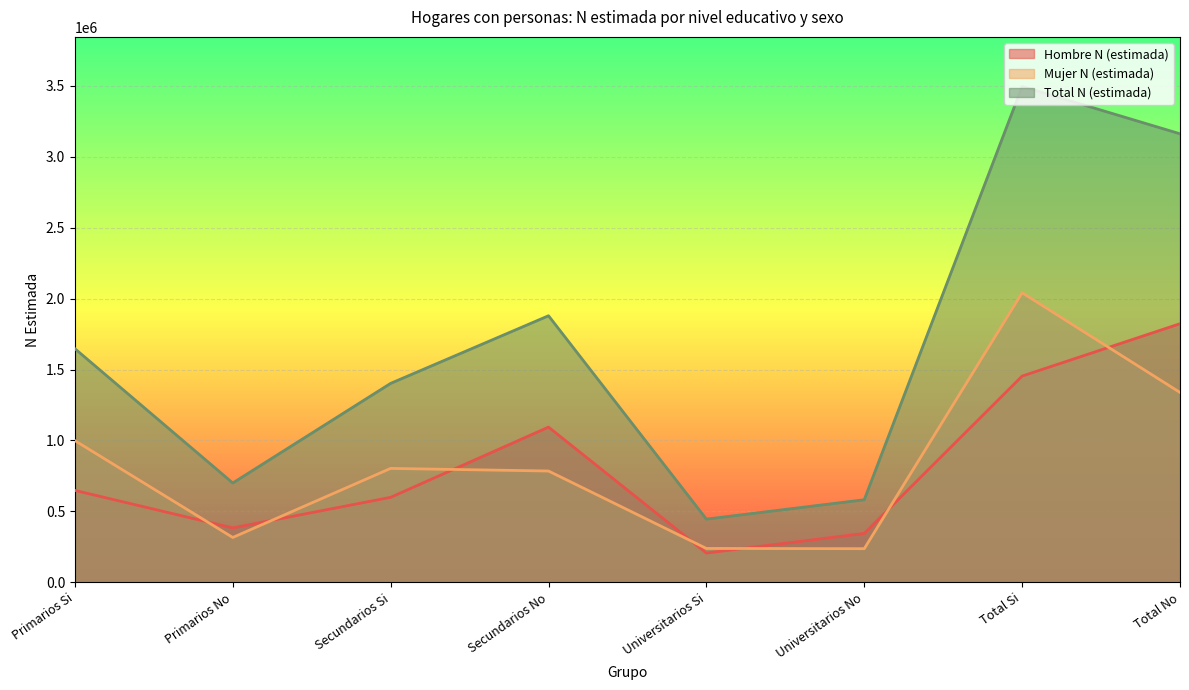

At which label does Mujer N (estimada) reach its peak?

Total Si